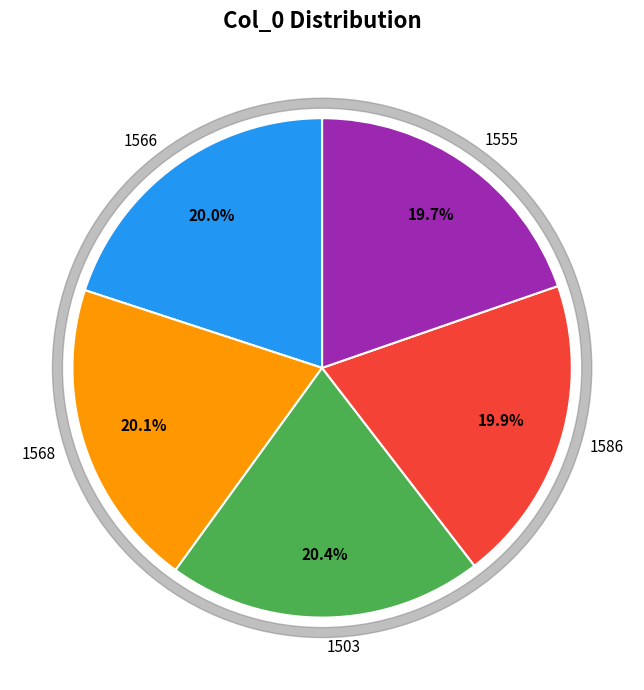

How much of the chart is everything except 1568?

79.9%